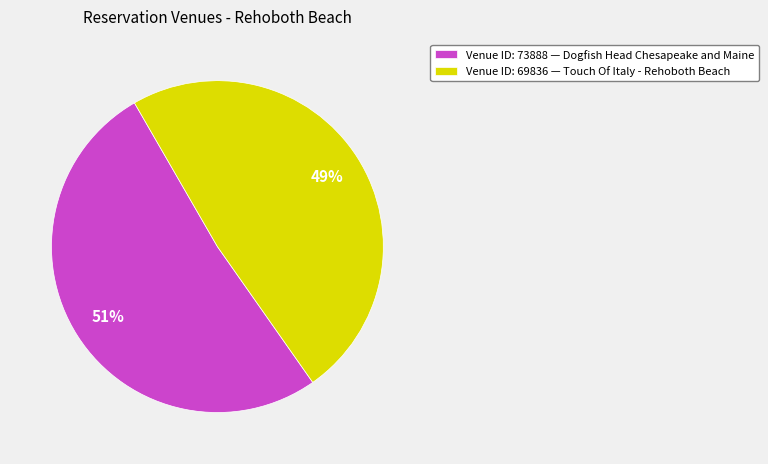

Which category accounts for the majority?

Venue ID: 73888 — Dogfish Head Chesapeake and Maine